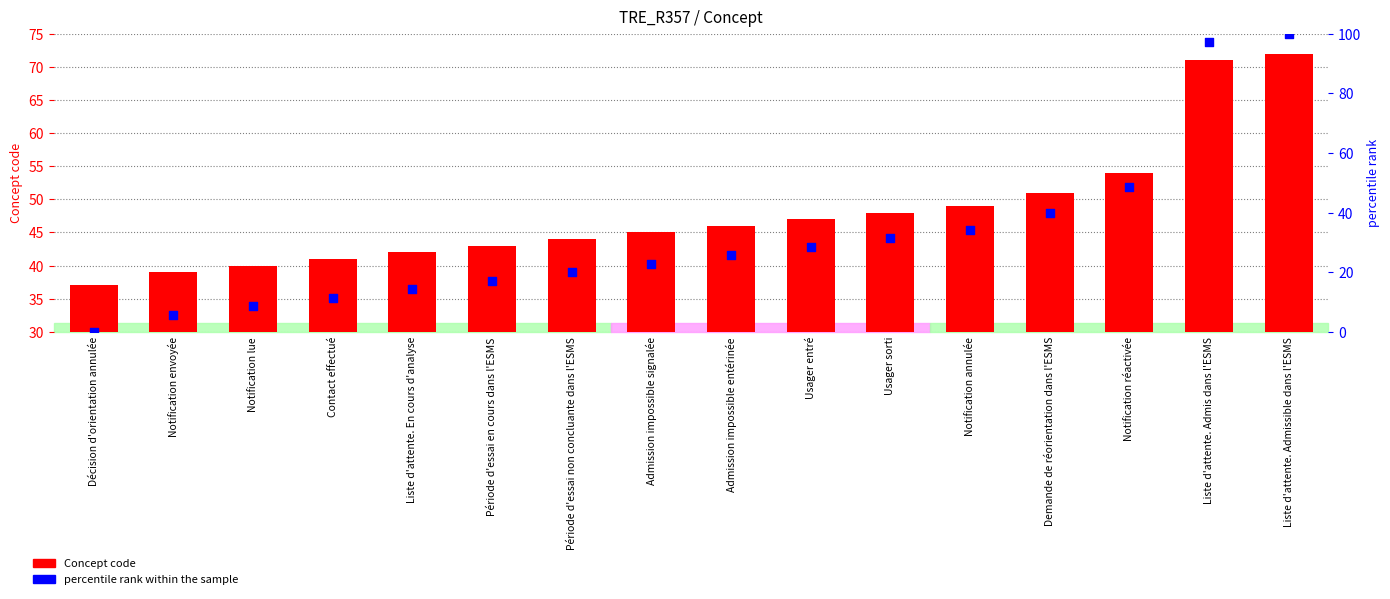

What are all the series names shown in the legend?

Concept code, percentile rank within the sample